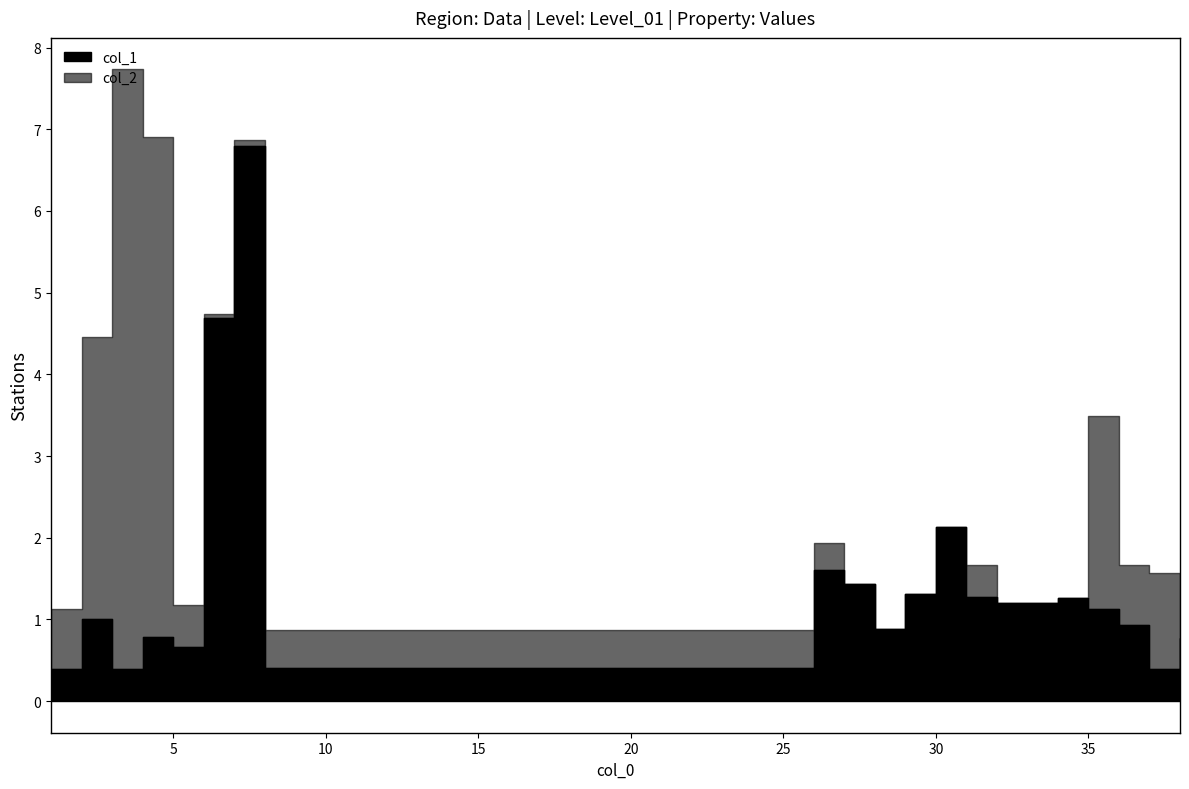

Reading left to right, list all the values displayed in this chart.

col_1: 0.4	1.0	0.4	0.8	0.7	4.7	6.8	0.4	1.6	1.4	0.9	1.3	2.1	1.3	1.2	1.3	1.1	0.9	0.4	0.8
col_2: 0.7	3.5	7.3	6.1	0.5	0.1	0.1	0.5	0.3	0.0	0.0	0.0	0.0	0.4	0.0	0.0	2.4	0.7	1.2	0.7